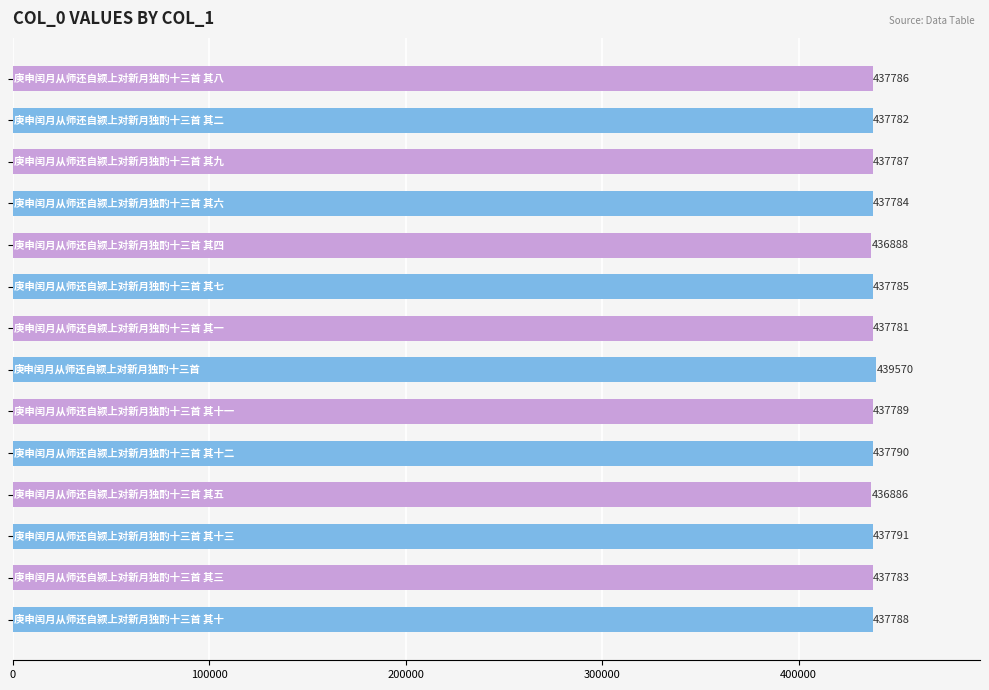

What is the sum of all values?

6128990